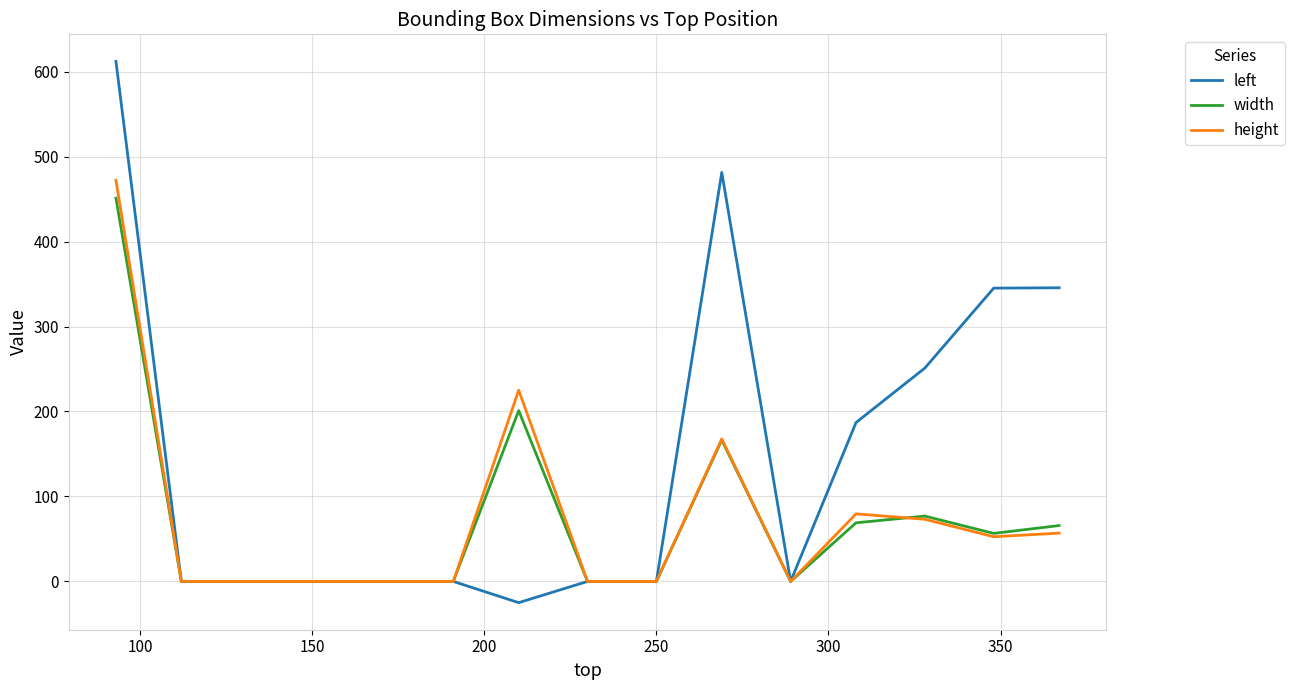

Which series has the largest total across all categories?

left